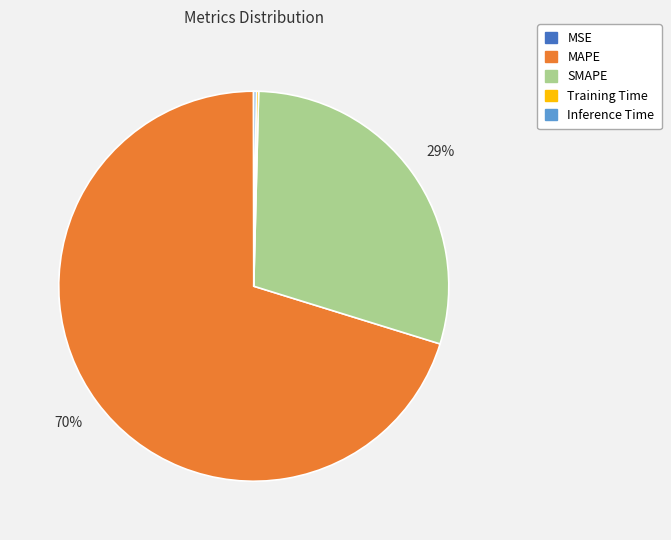

Which category has the biggest portion of the pie?

MAPE